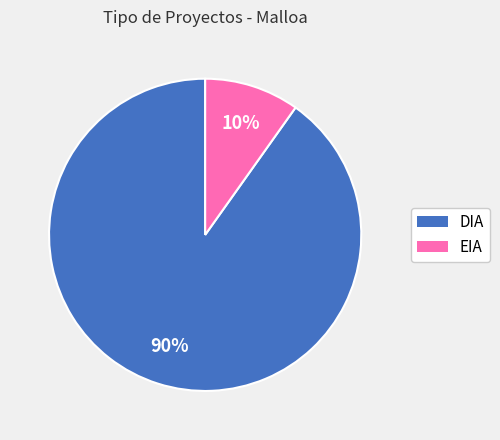

Rank the categories by value from highest to lowest.

DIA, EIA